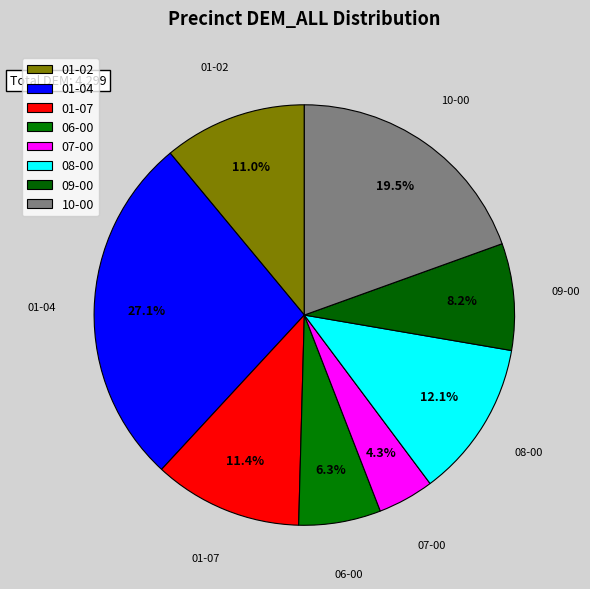

Is the sum of 01-04 and 07-00 greater than half?

No